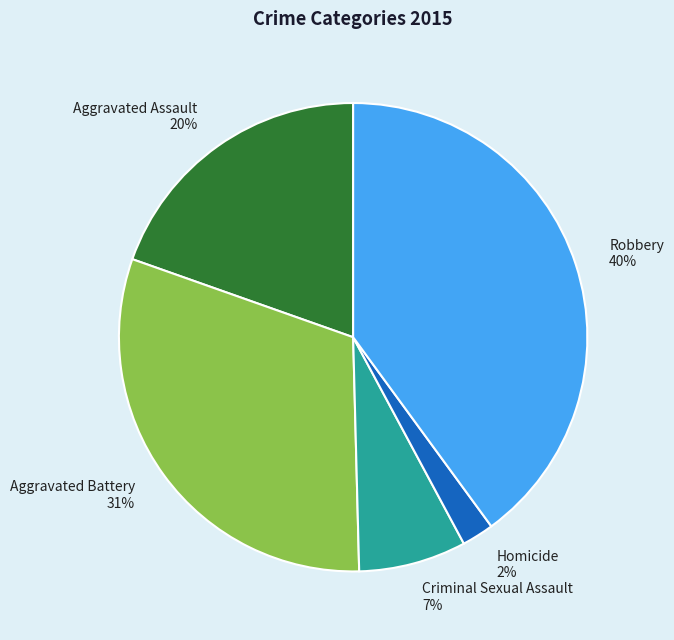

Combined, do Aggravated Battery and Robbery account for over 50%?

Yes